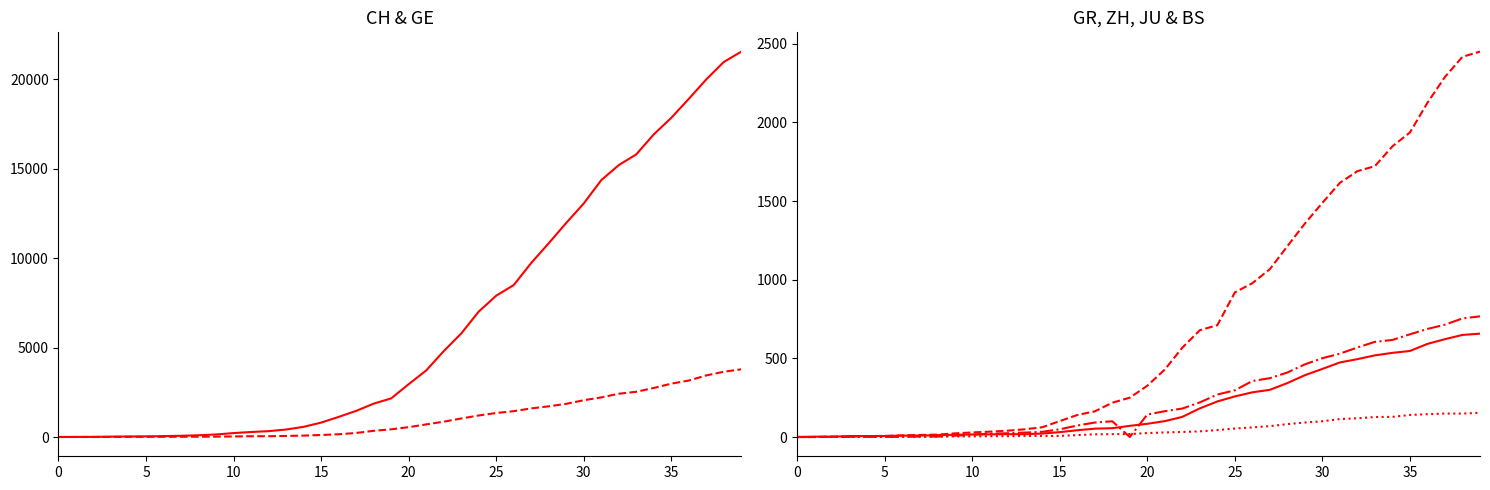

What is the total value across all series at 17?

2011